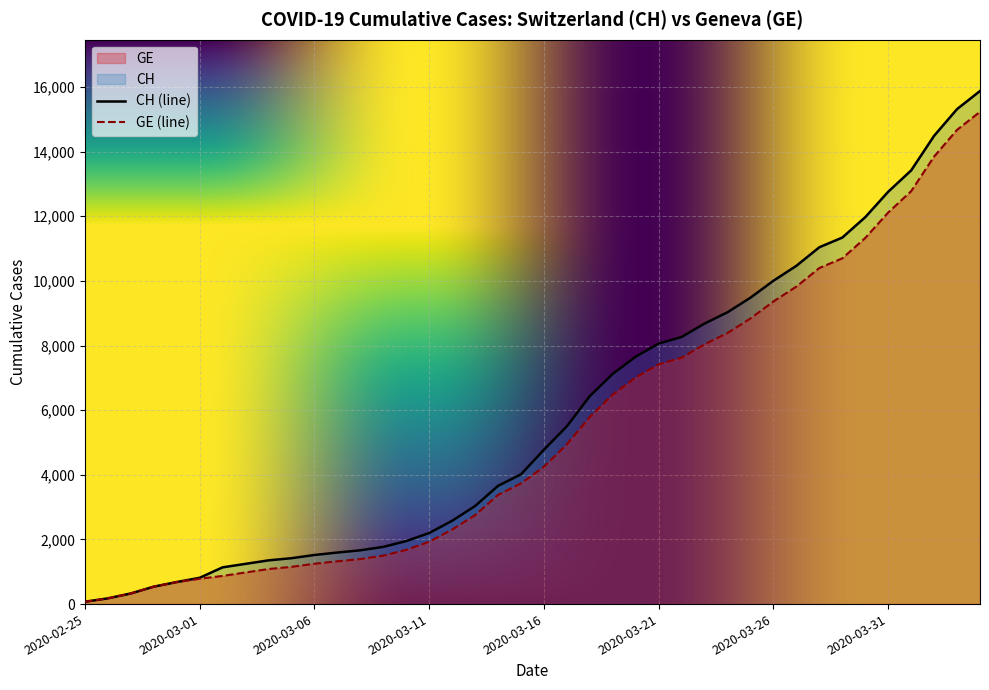

What is the difference between the CH values at 2020-03-08 and 2020-03-31?

11094